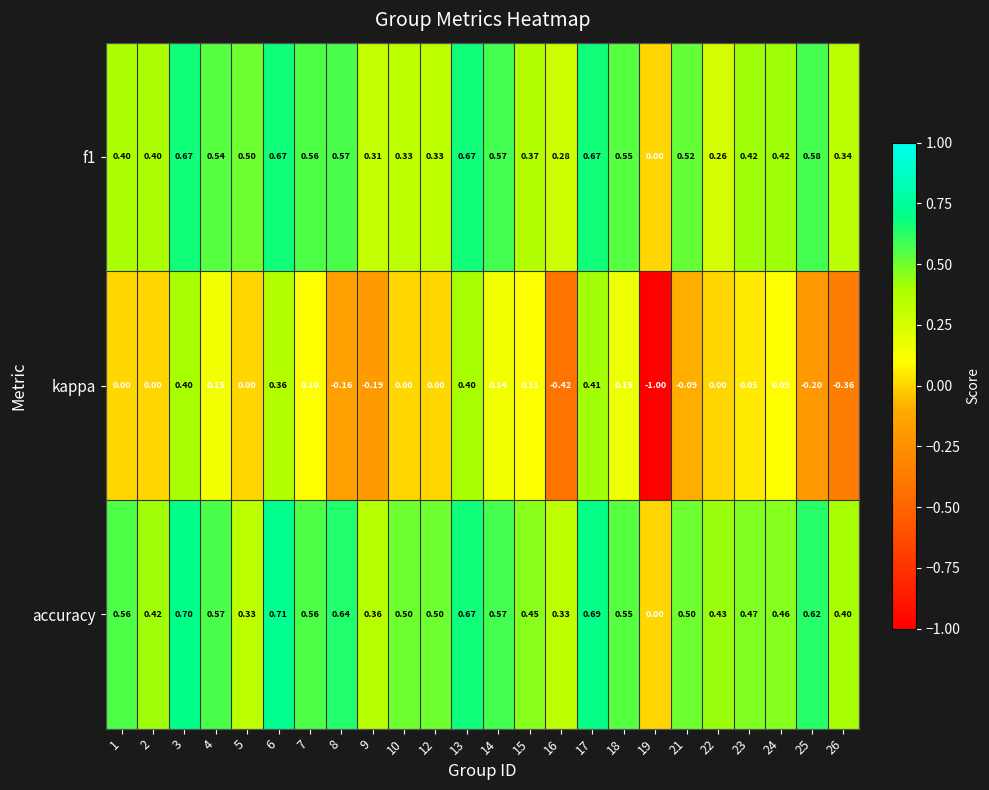

At which category does the chart reach its peak across all series?

6